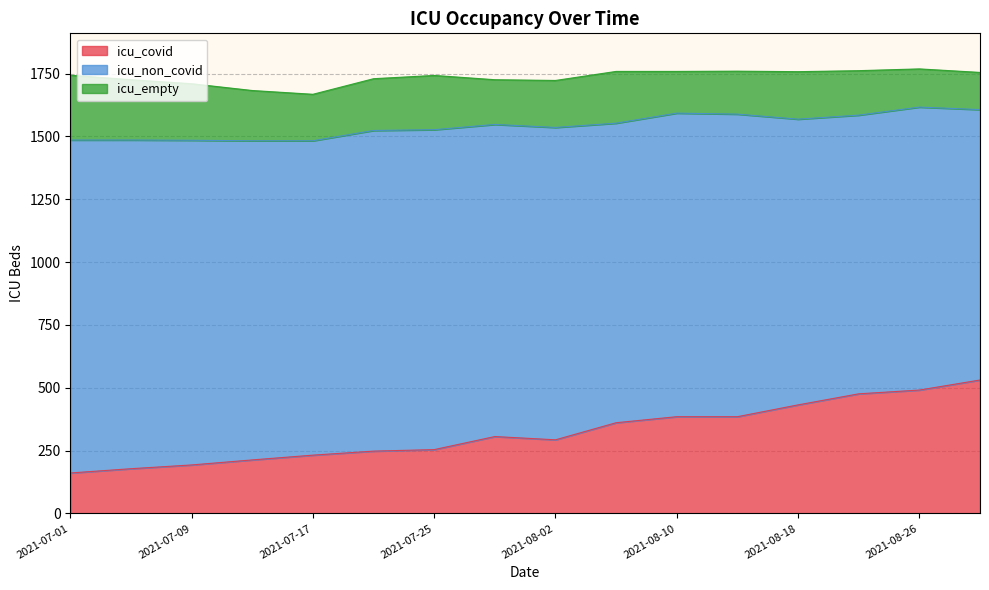

What is the approximate value of icu_empty at 2021-07-05?

240